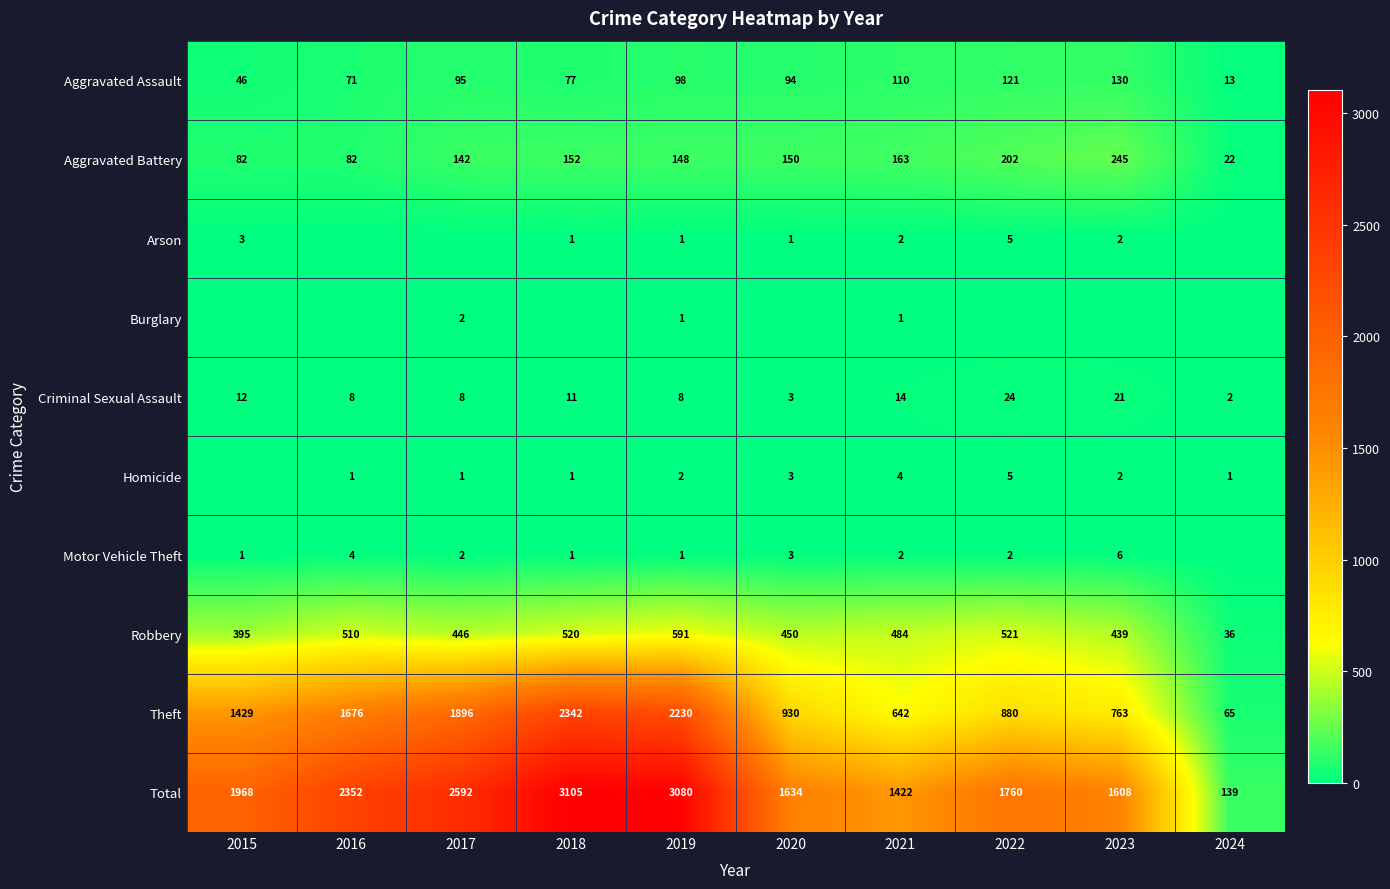

At which label does Robbery reach its peak?

2019